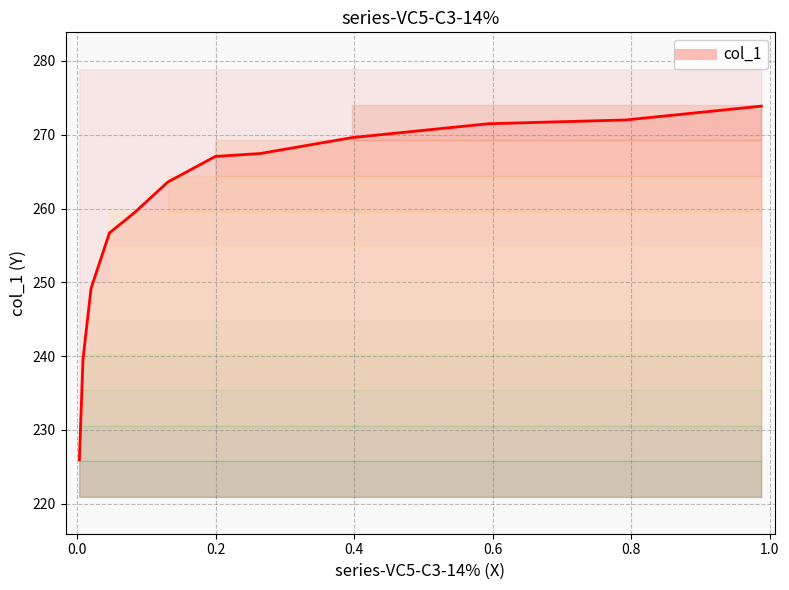

What is the maximum value shown in the chart?

273.9